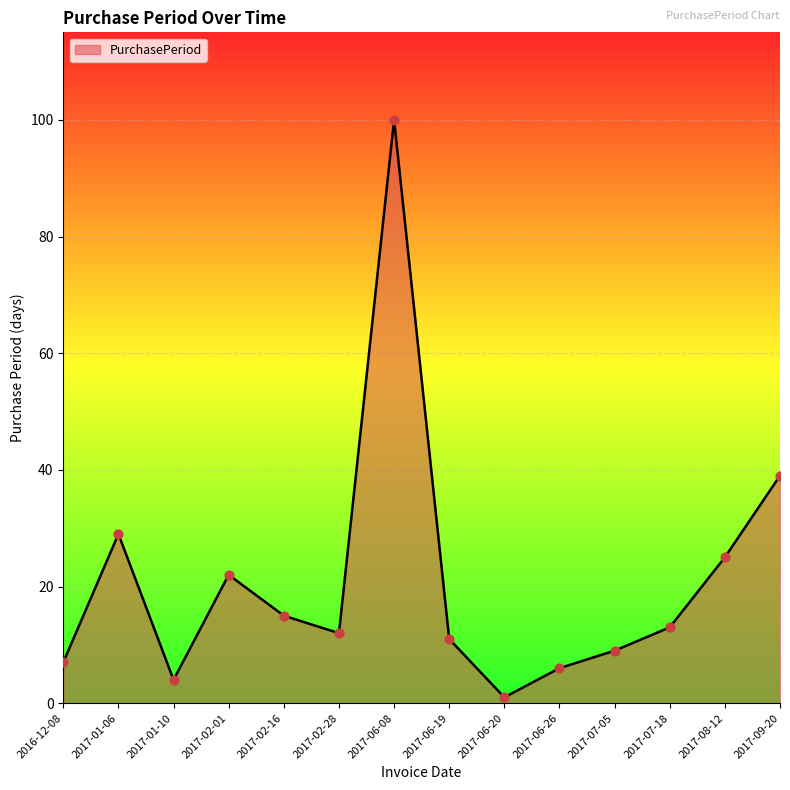

Between 2017-01-10 and 2017-06-08, which is larger?

2017-06-08